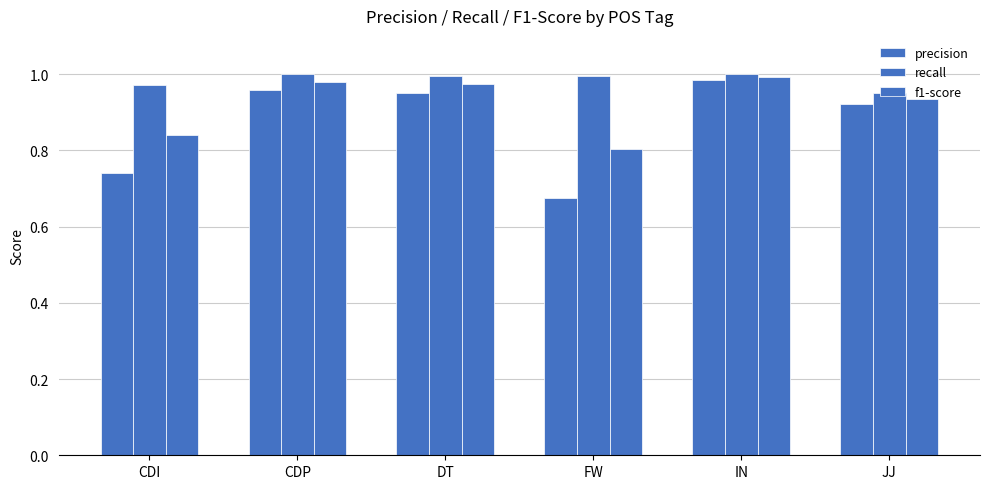

Is the value of f1-score at CDP greater than the value of recall at FW?

No